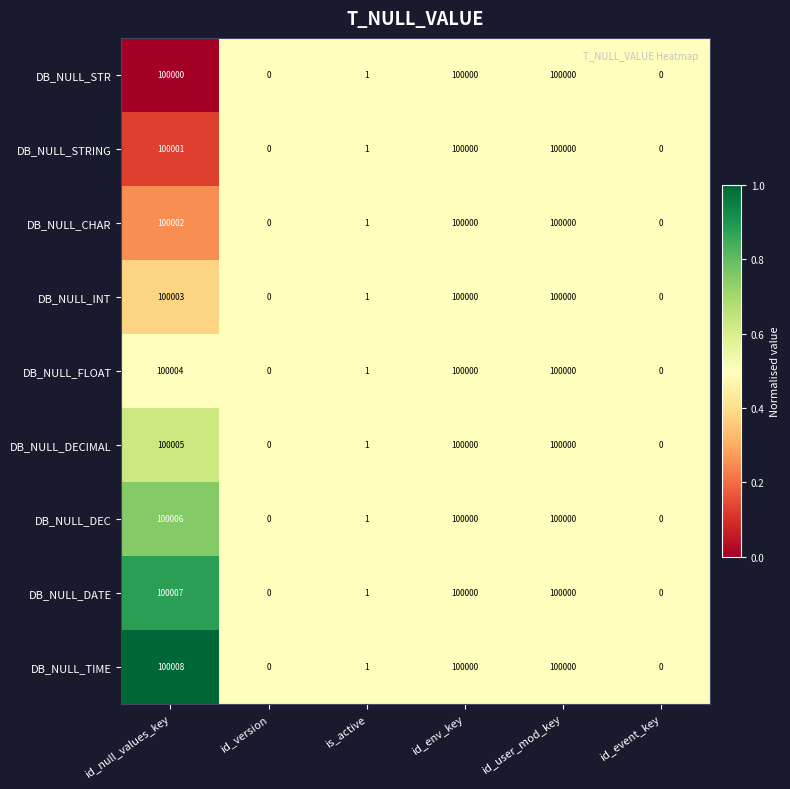

Read the DB_NULL_INT value at id_null_values_key, to the nearest 10.

100000